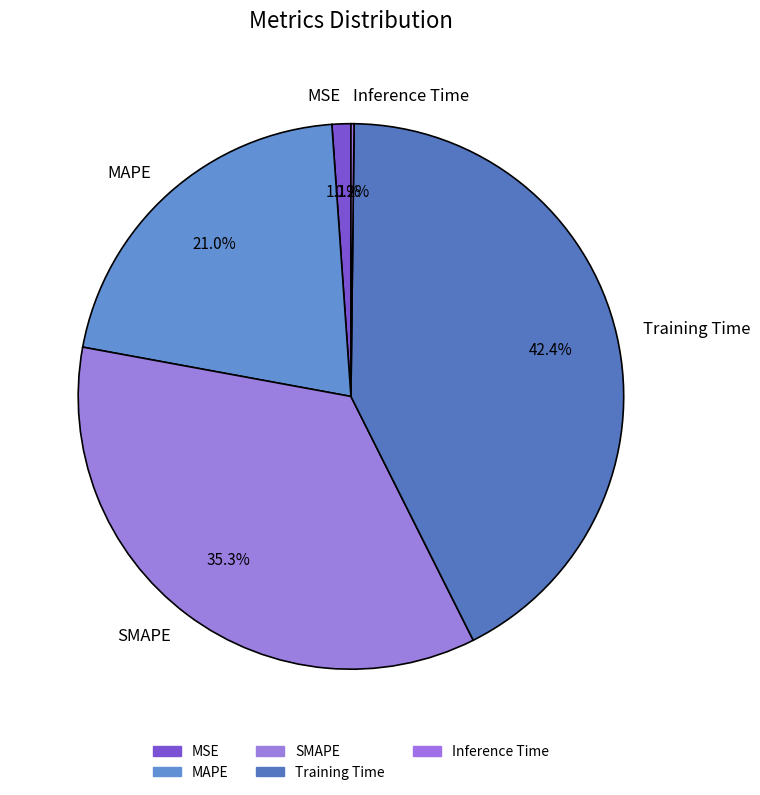

Is there a majority slice in this chart?

No